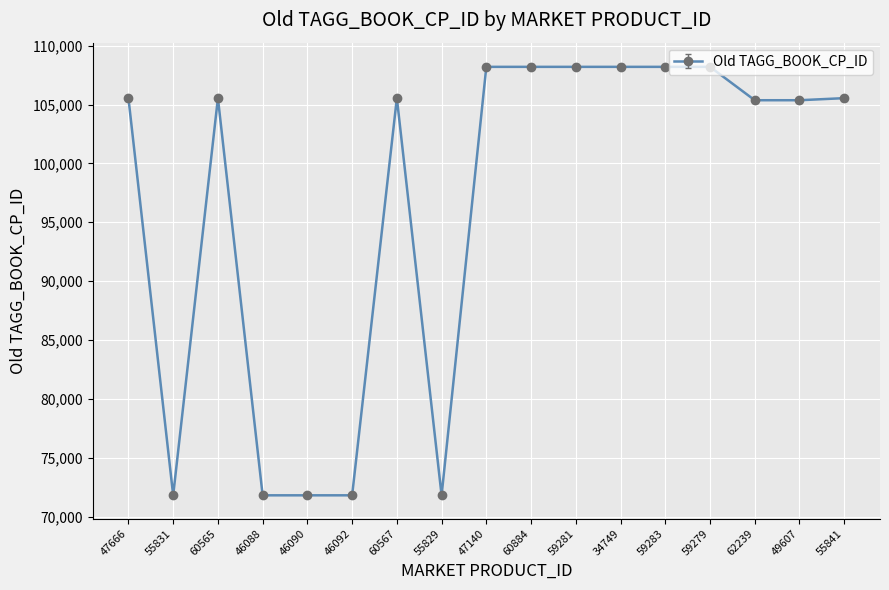

Between 60567 and 60884, which is larger?

60884